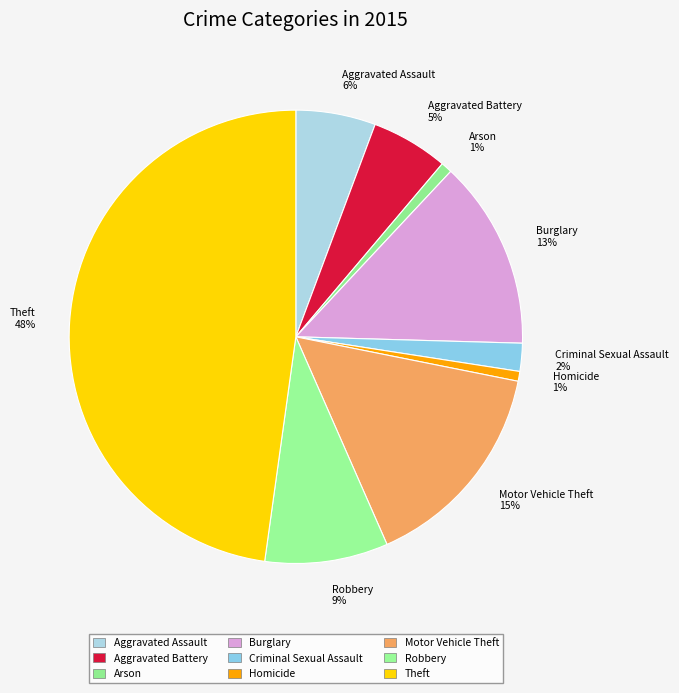

How many segments does this pie chart have?

9